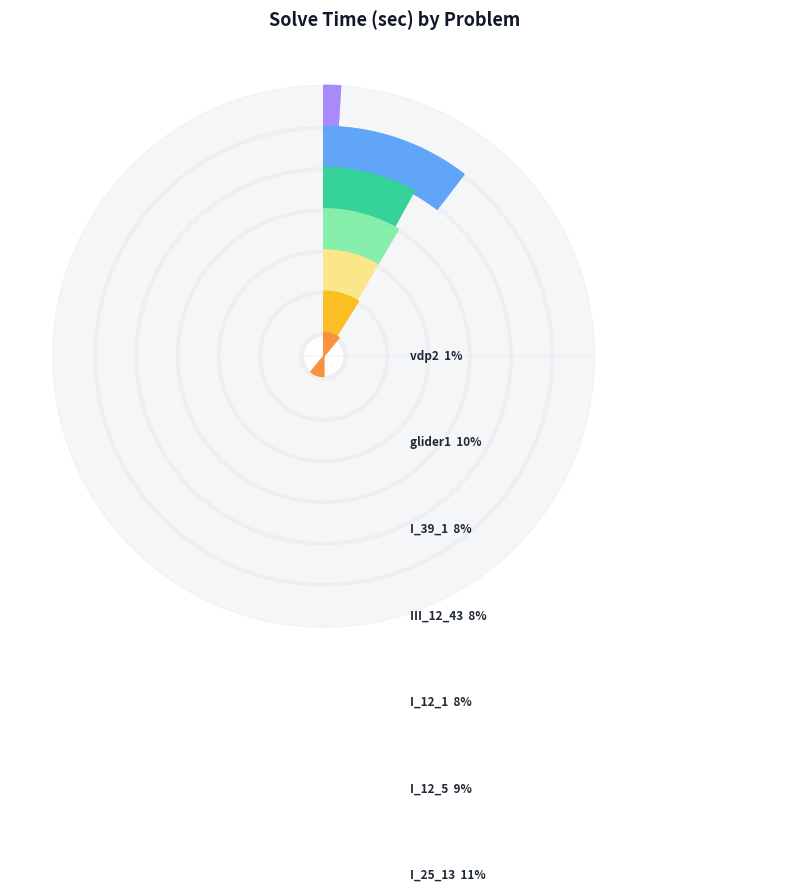

To the nearest percent, what is the difference between the largest and smallest slice percentages?

16%